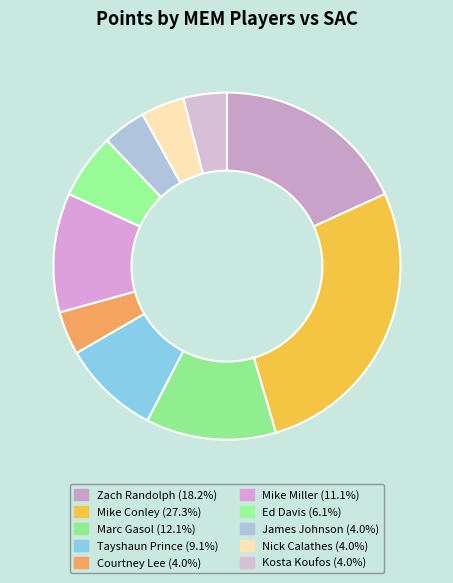

What percentage is the Mike Conley slice, to the nearest percent?

27%